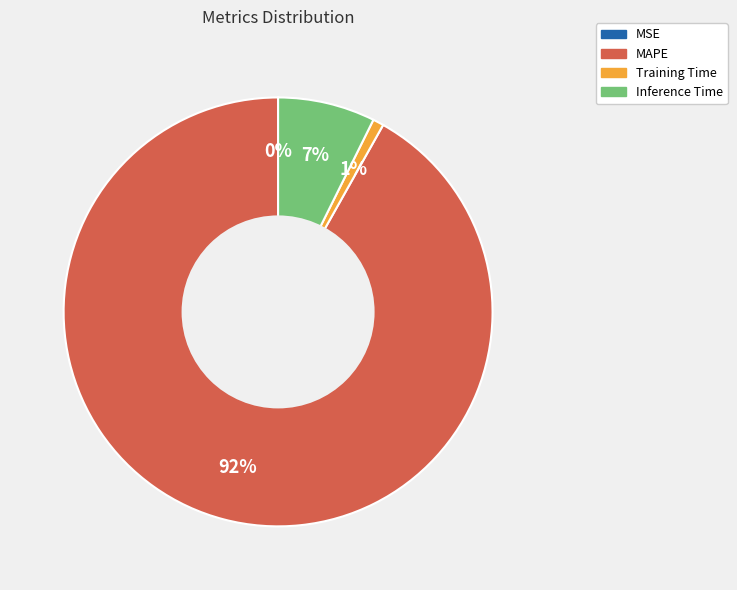

Which category has the biggest portion of the pie?

MAPE